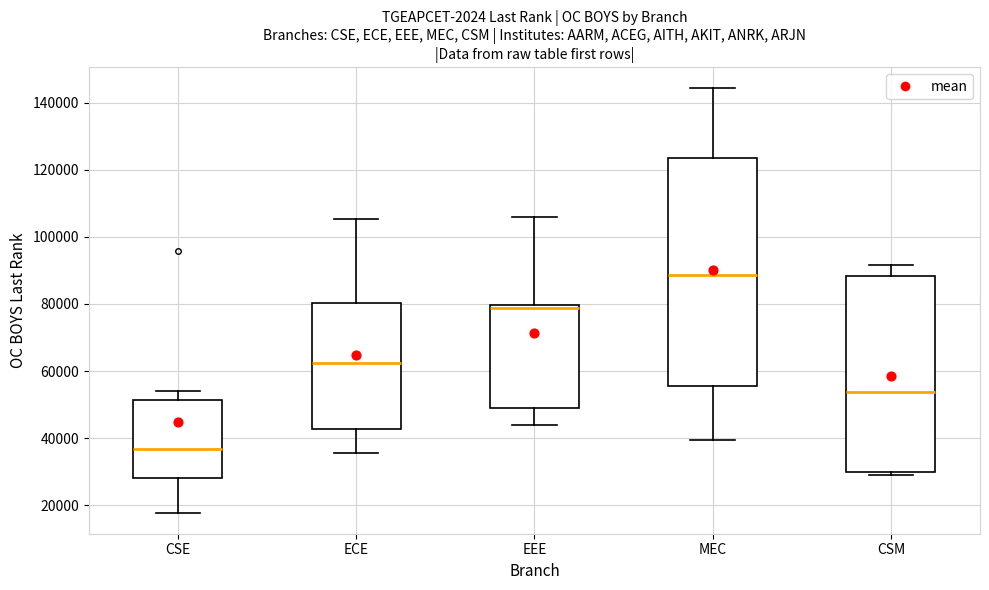

Reading left to right, transcribe this box plot: for each box, give where its median line is, the range the box spans, and where its two whiskers end, as read against the y-axis. The values are not printed on the chart, so give them approximately, as read against the axis.

CSE: median 36000, box 28000 to 52000, whiskers 18000 to 54000
ECE: median 62000, box 42000 to 80000, whiskers 36000 to 106000
EEE: median 78000, box 48000 to 80000, whiskers 44000 to 106000
MEC: median 88000, box 56000 to 124000, whiskers 40000 to 144000
CSM: median 54000, box 30000 to 88000, whiskers 30000 (just below the box's lower edge) to 92000